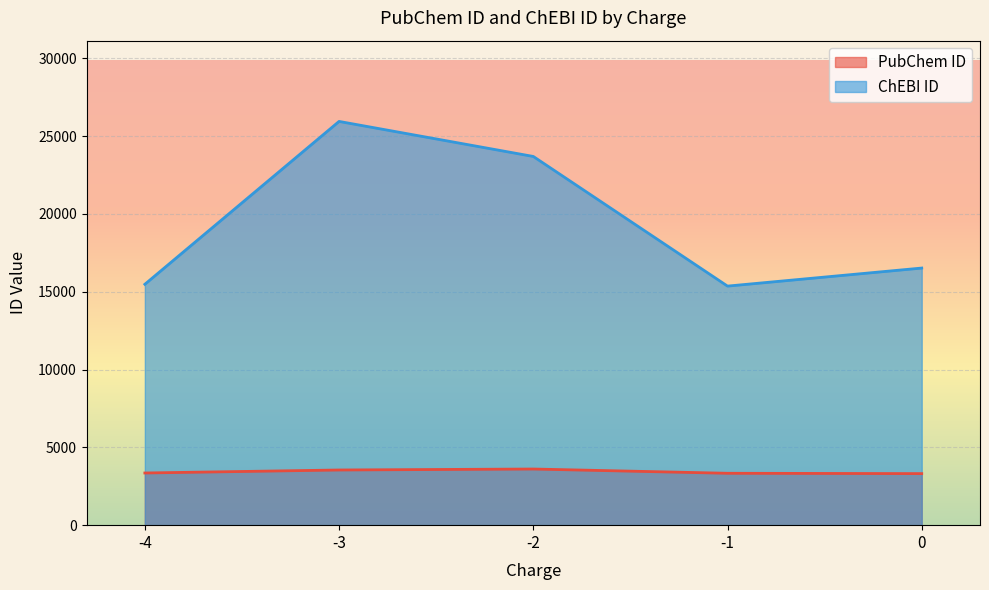

Rank the series by their average value, from lowest to highest.

PubChem ID, ChEBI ID